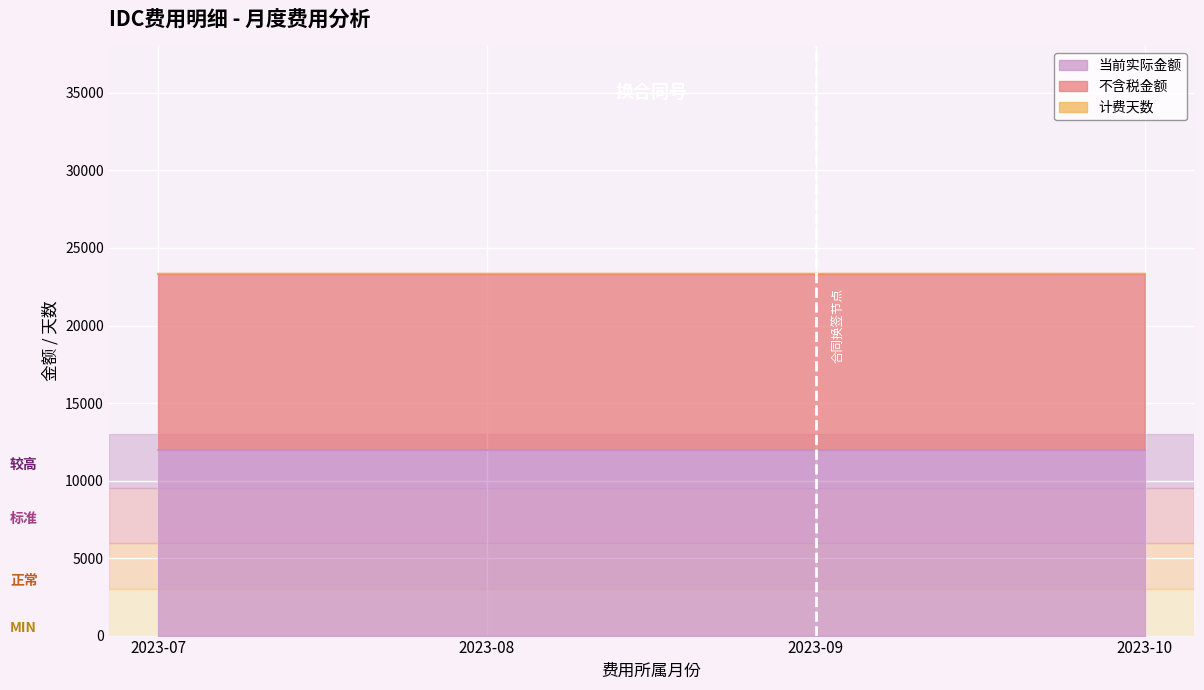

What is the lowest value of the 当前实际金额 series?

12000.0